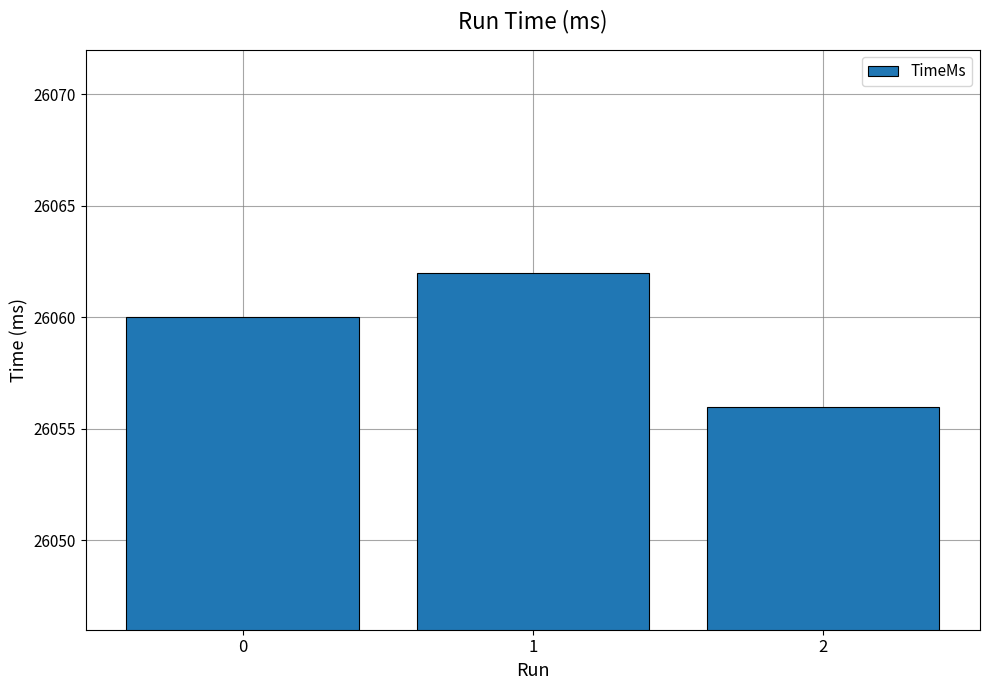

What is the difference between the maximum and second lowest values?

2